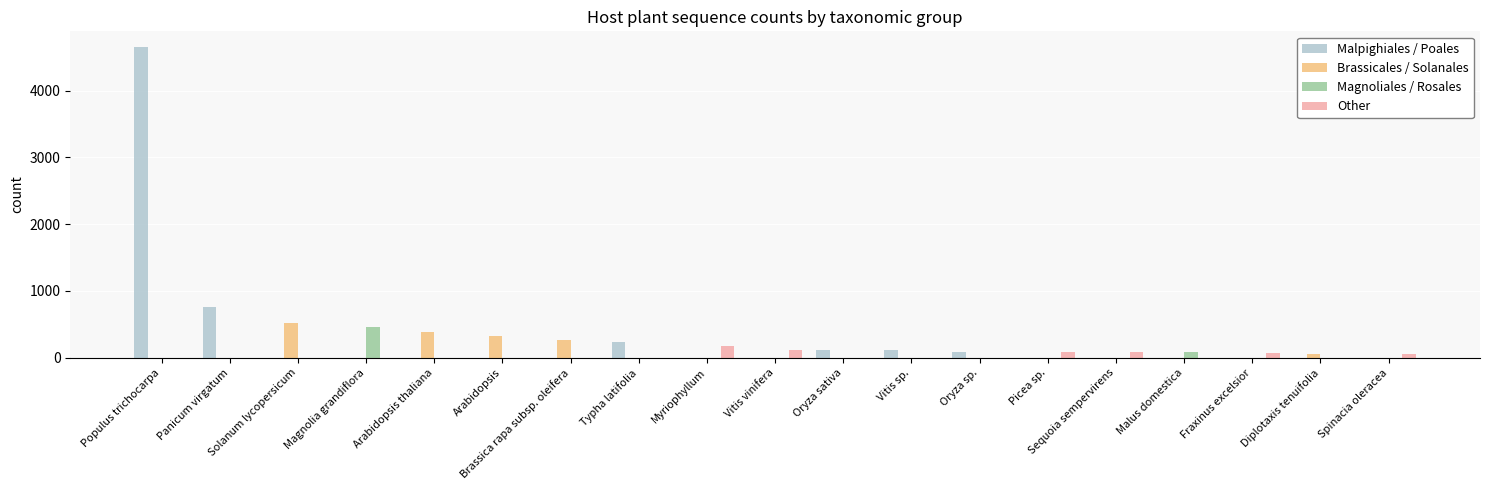

Read the Malpighiales / Poales value at Oryza sp., to the nearest 50.

100